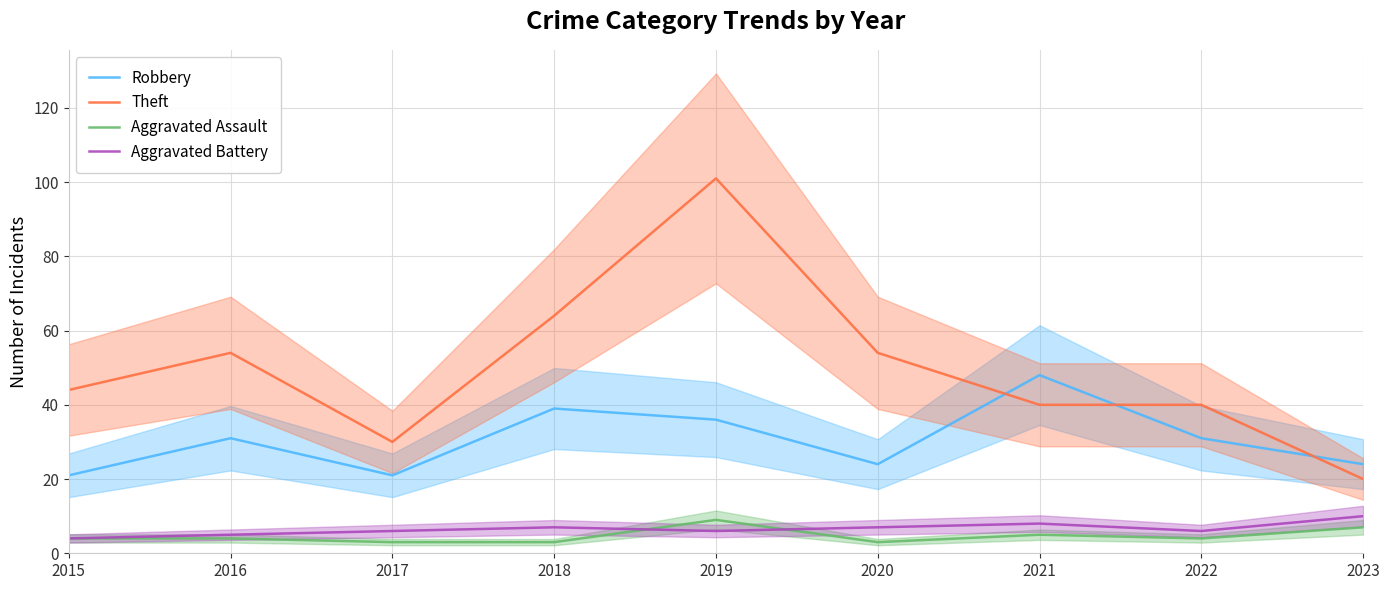

What is the sum of all Aggravated Assault values?

42